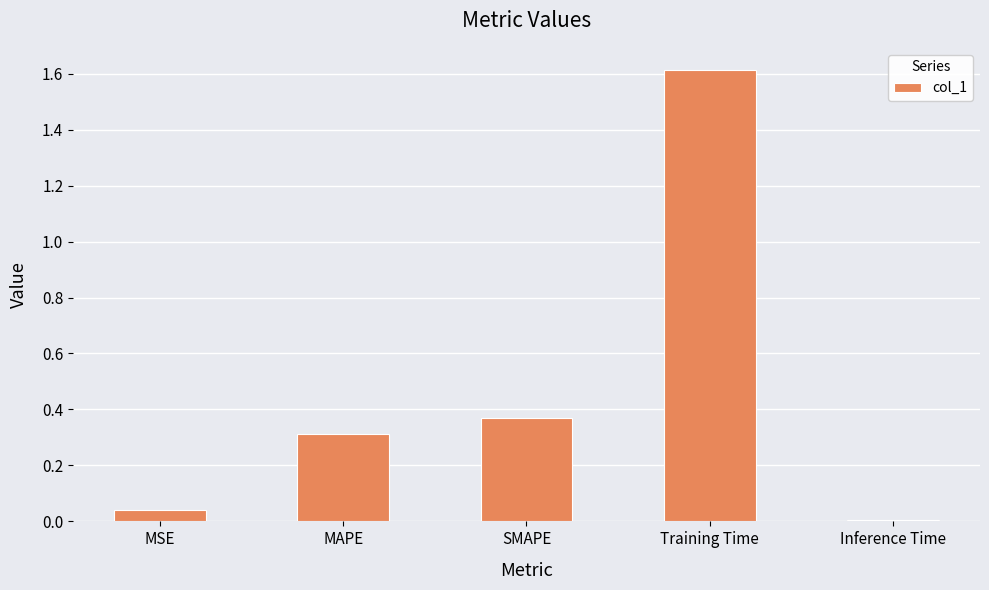

What is the label of the 1st bar from the right?

Inference Time